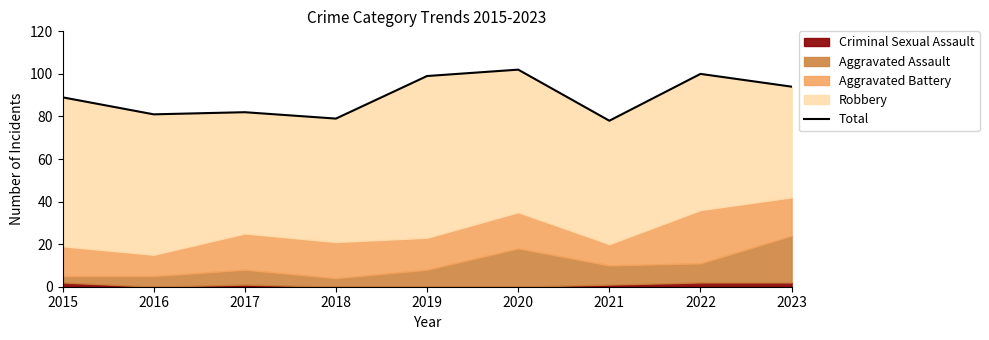

Reading left to right, list all the values displayed in this chart.

89	81	82	79	99	102	78	100	94